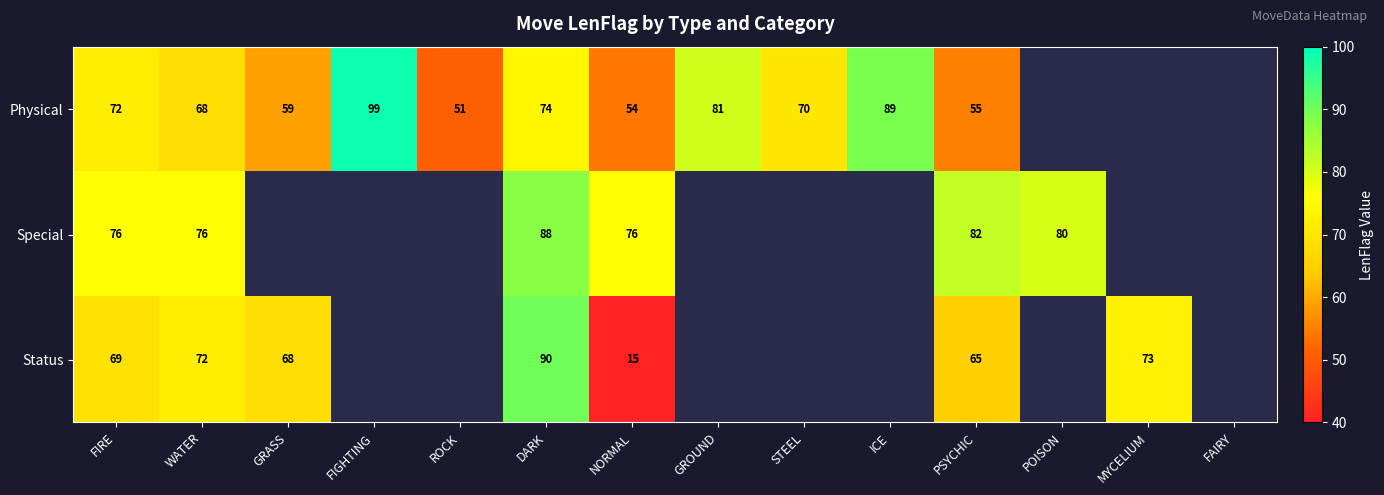

Between WATER and GROUND, which is larger?

GROUND